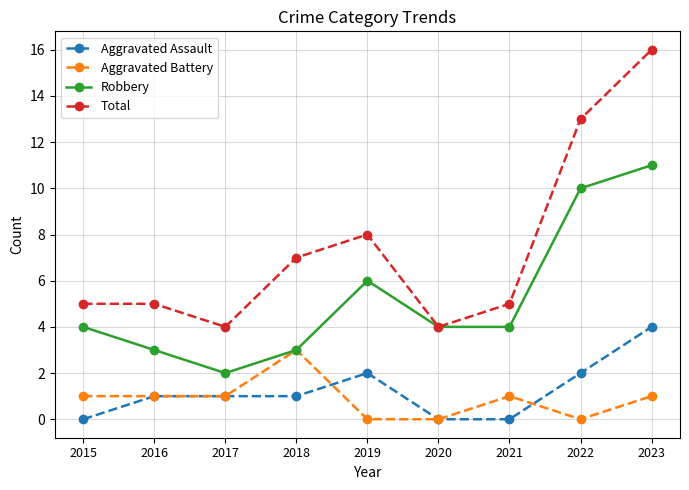

Where is the first local minimum for Robbery?

2017